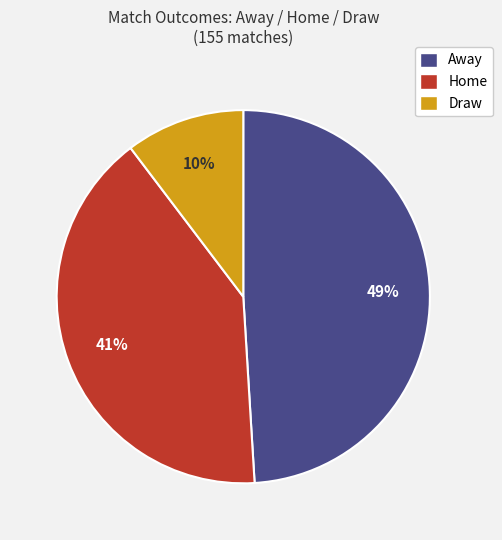

Is there any slice that represents more than half of the pie?

No